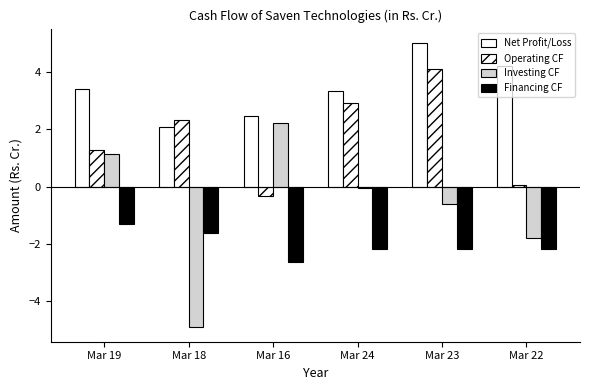

How many categories are shown in the chart?

6